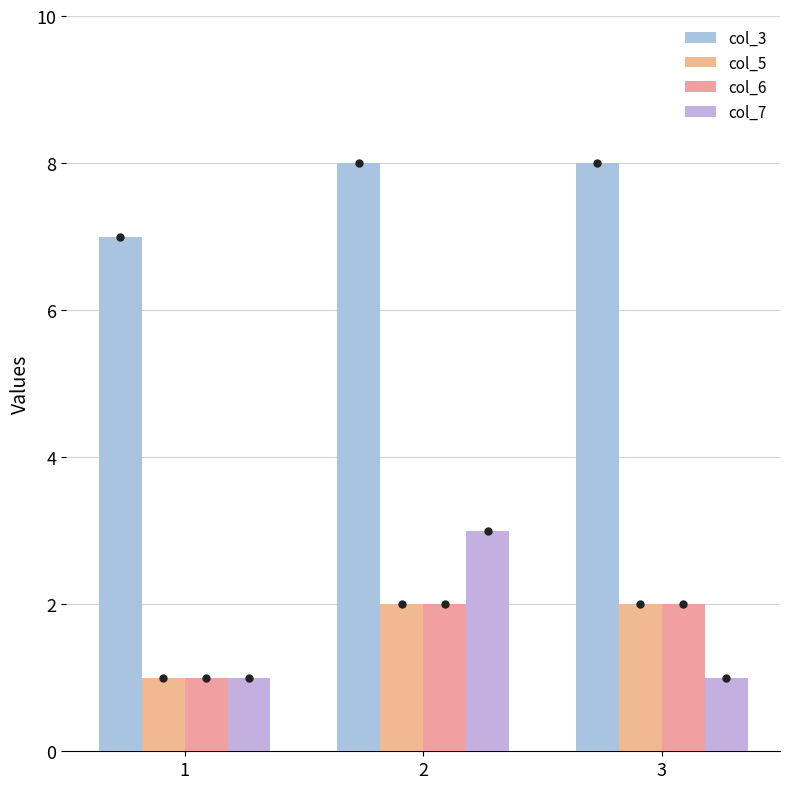

Which series has the largest total across all categories?

col_3